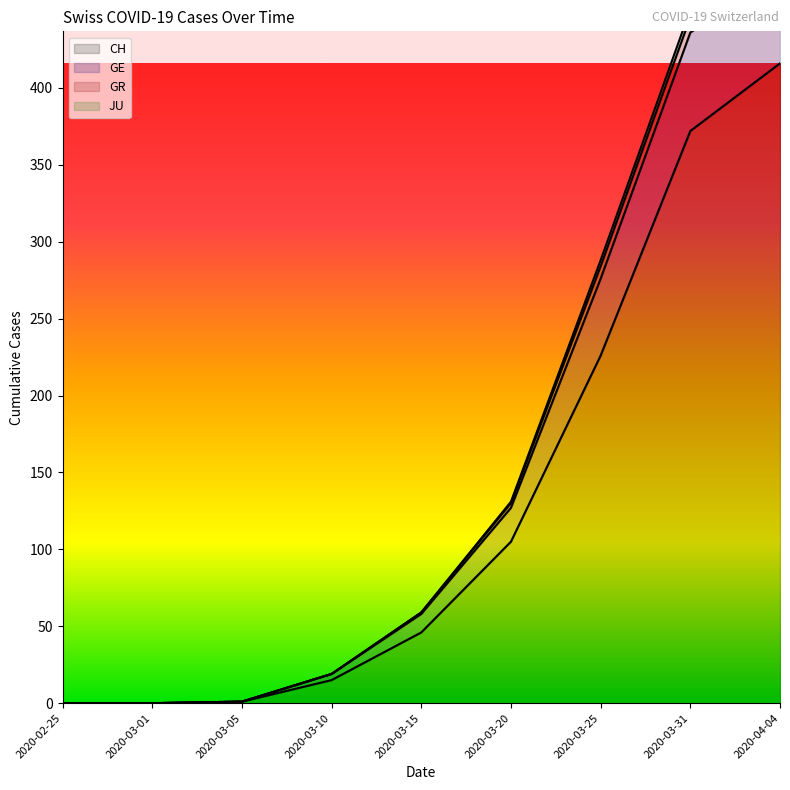

True or false: CH has a value of 105 at 2020-03-20.

True